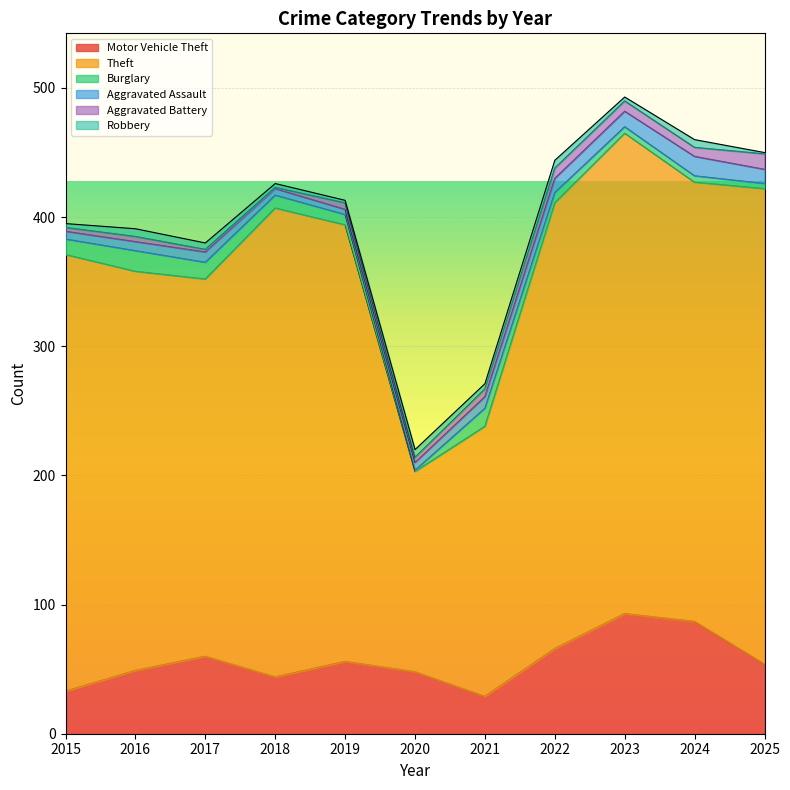

Which series has the widest spread of values?

Theft